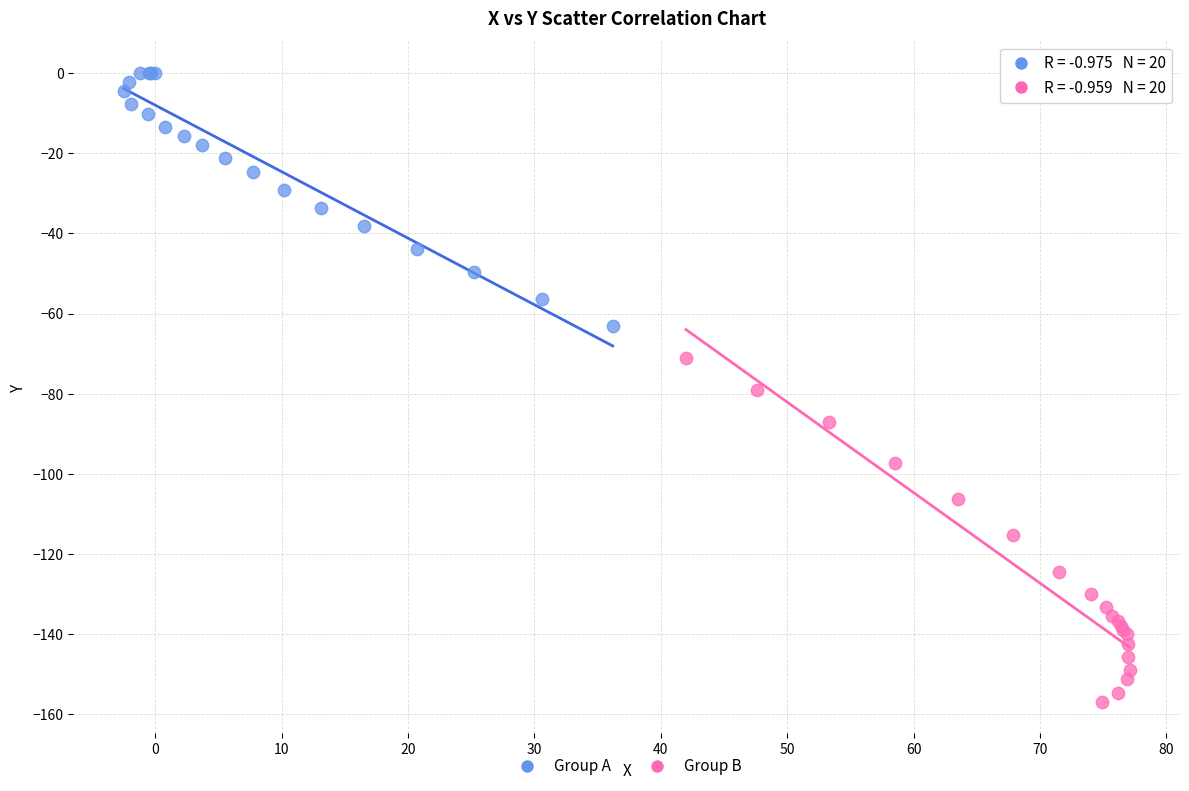

Which series contains the lowest Y value?

Group B